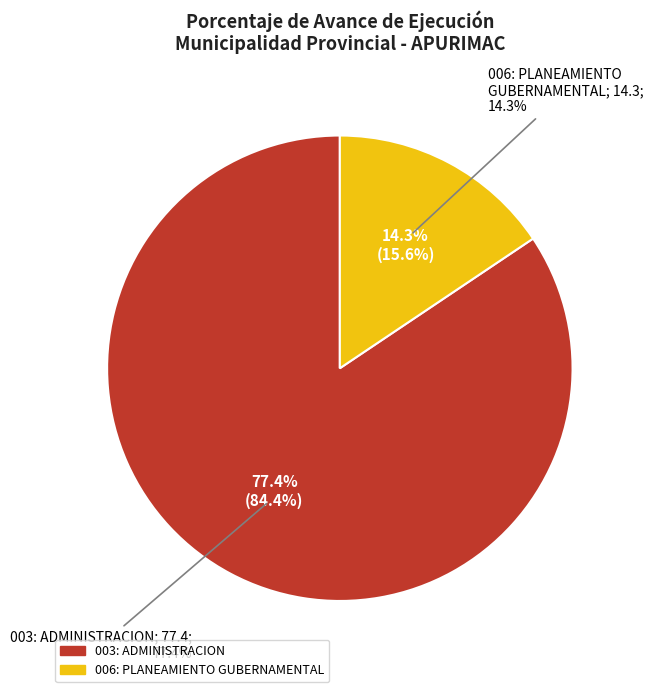

How many slices are in this pie chart?

2